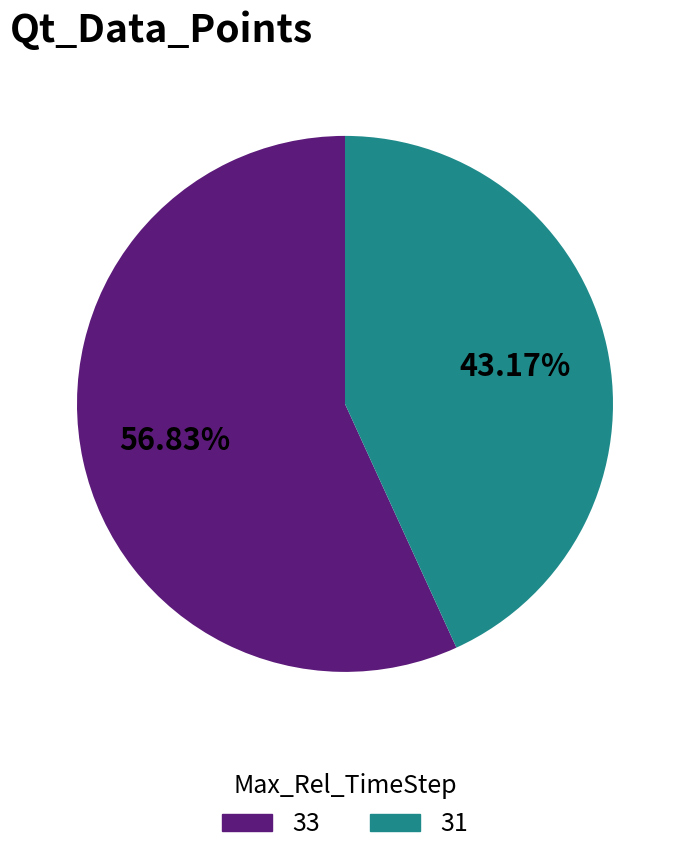

The 31 slice represents 33% of the pie. True or false?

False